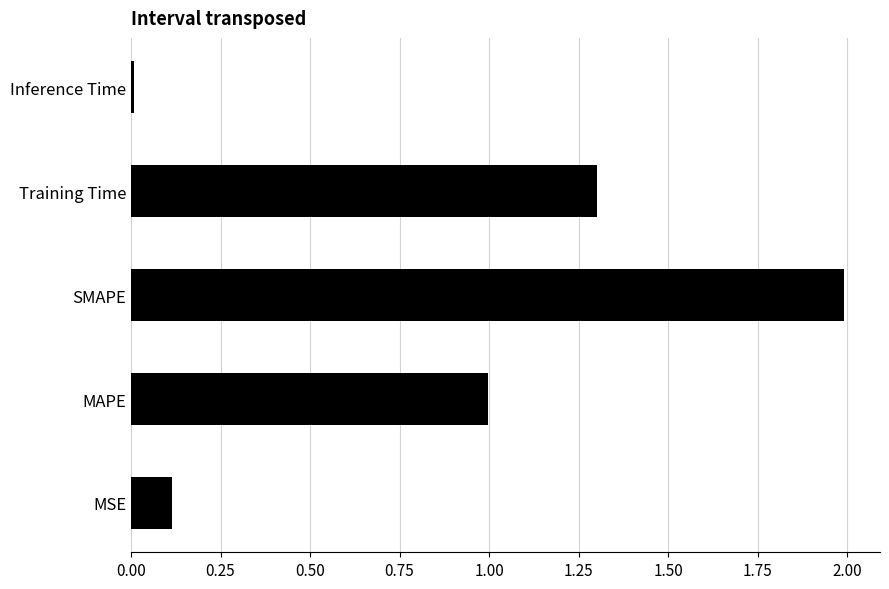

What is the maximum value shown in the chart?

2.0